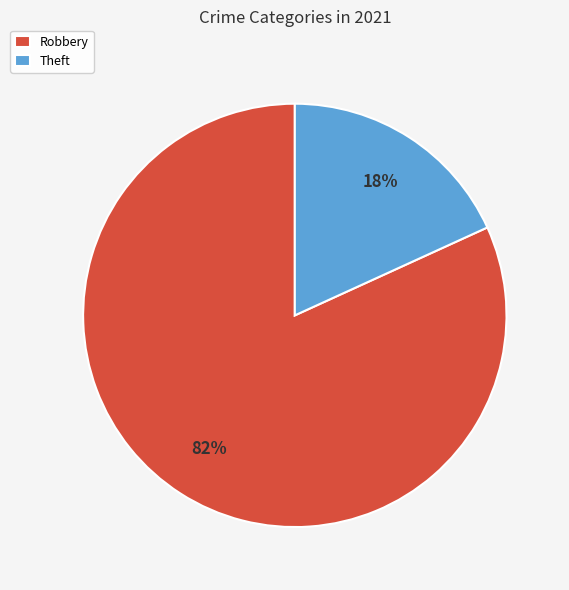

To the nearest percent, what portion does Theft represent?

18%